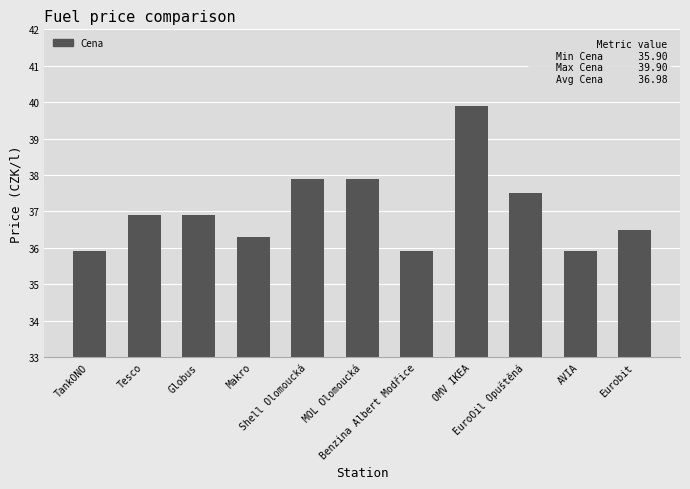

What is the ratio of the value at MOL Olomoucká to the value at EuroOil Opuštěná?

1.0